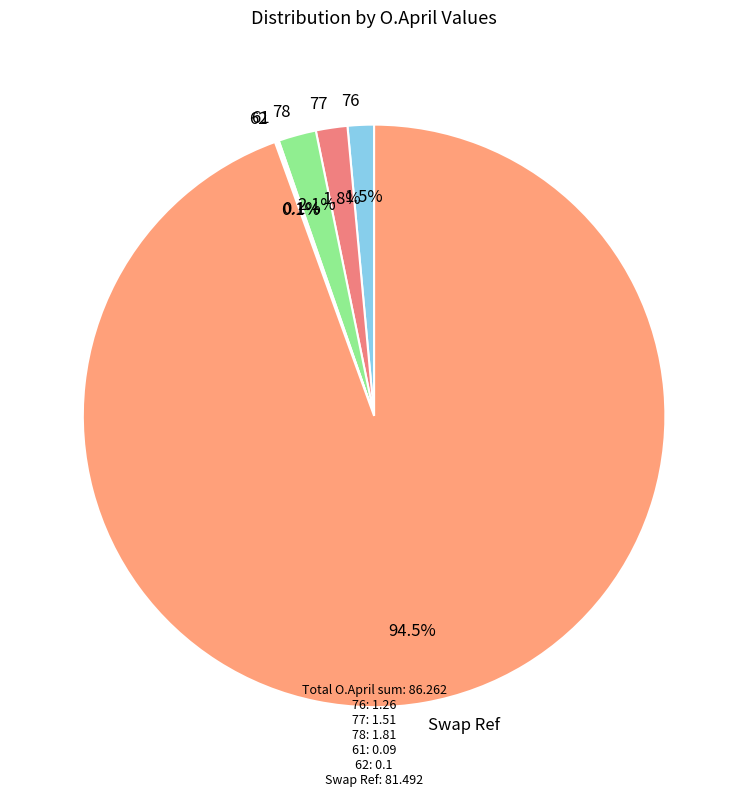

What is the ratio of the value at 78 to the value at 77?

1.2